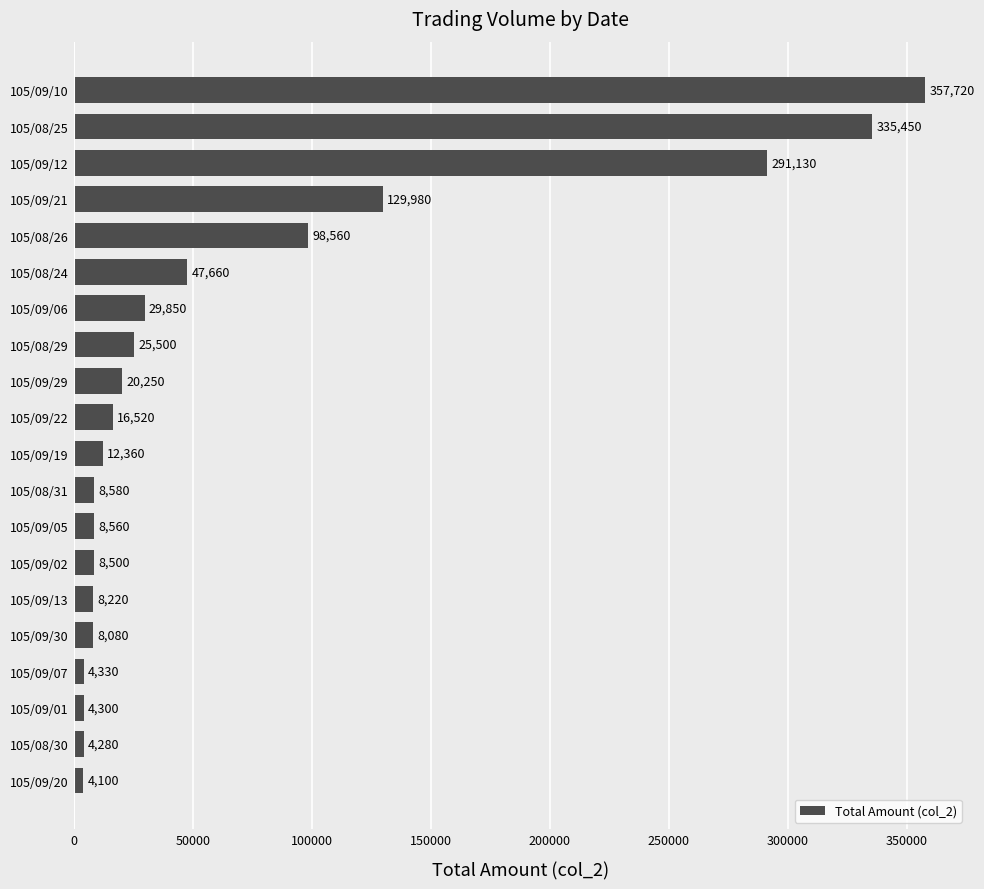

What value does the data have at 105/09/05, to the nearest 100?

8600